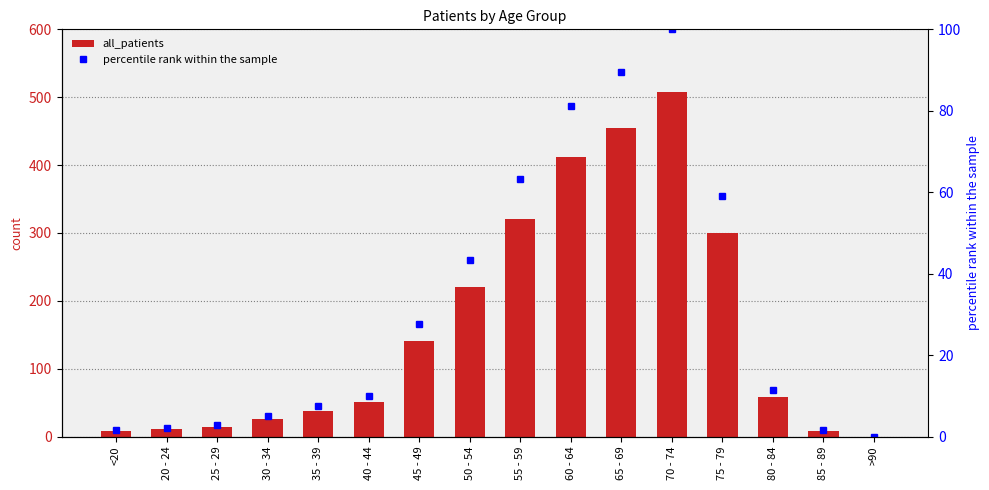

How many distinct data groups are displayed?

2